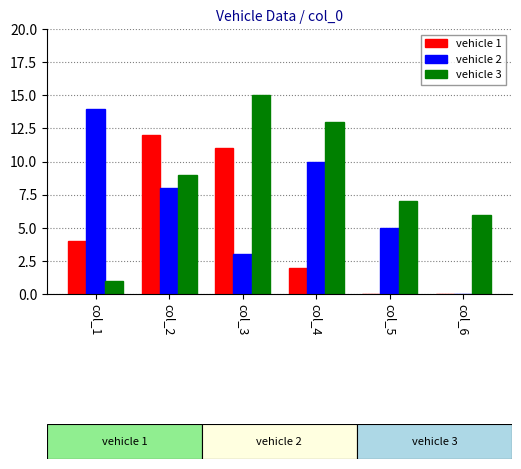

The vehicle 1 series shows 2 at col_4. True or false?

True